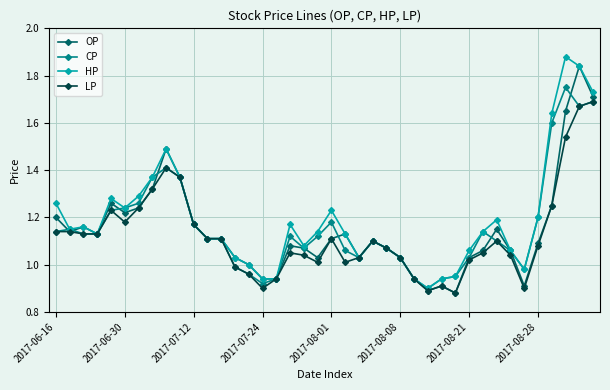

At how many categories does at least one series exceed 0?

40